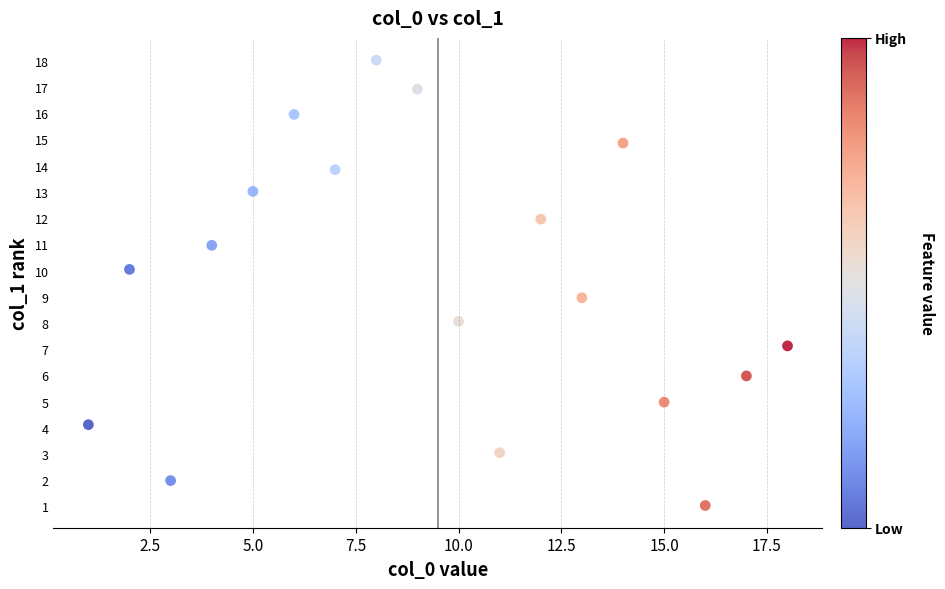

What is the range of X values (max minus min)?

17.0